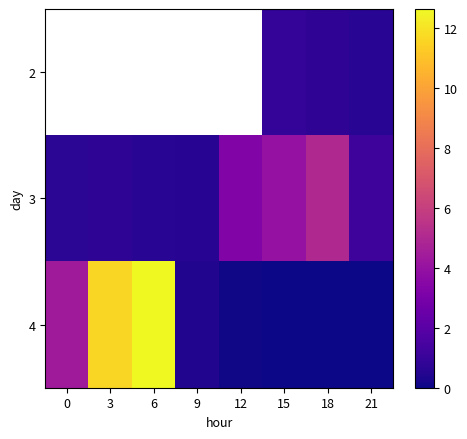

What is the difference between the 4 values at 6 and 3?

1.0